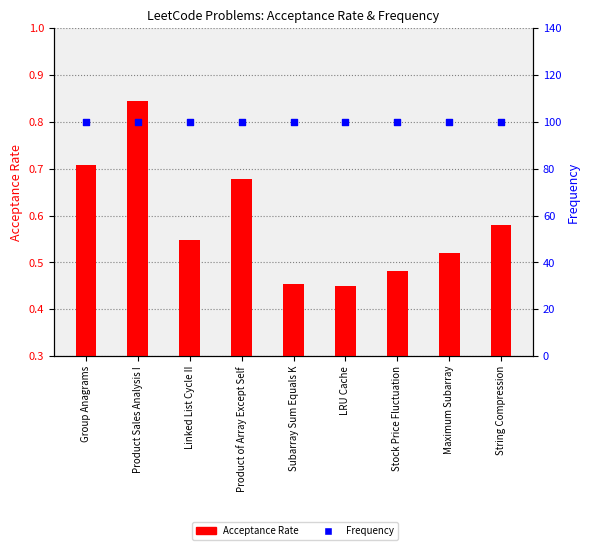

At how many categories does at least one series exceed 18?

9